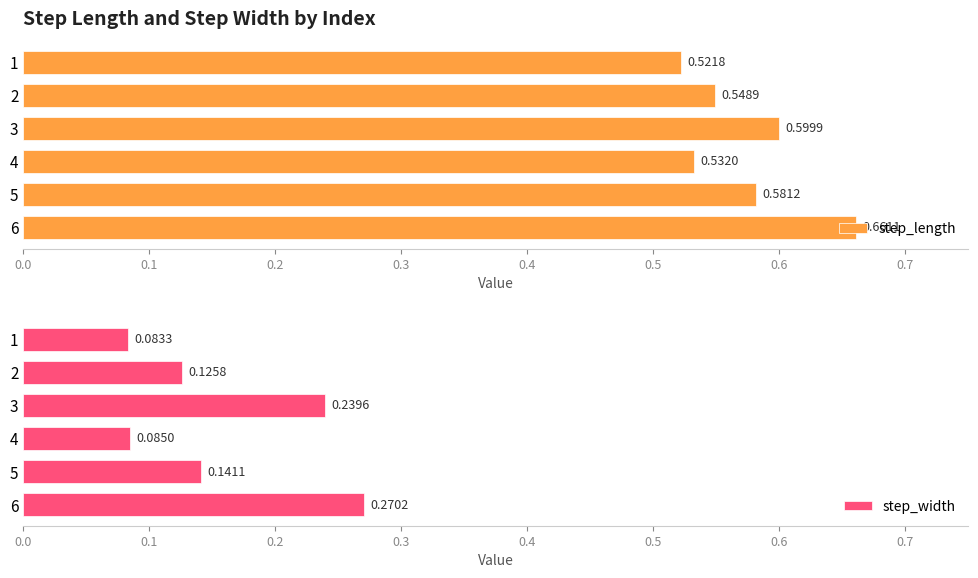

How many bars are there in total?

12